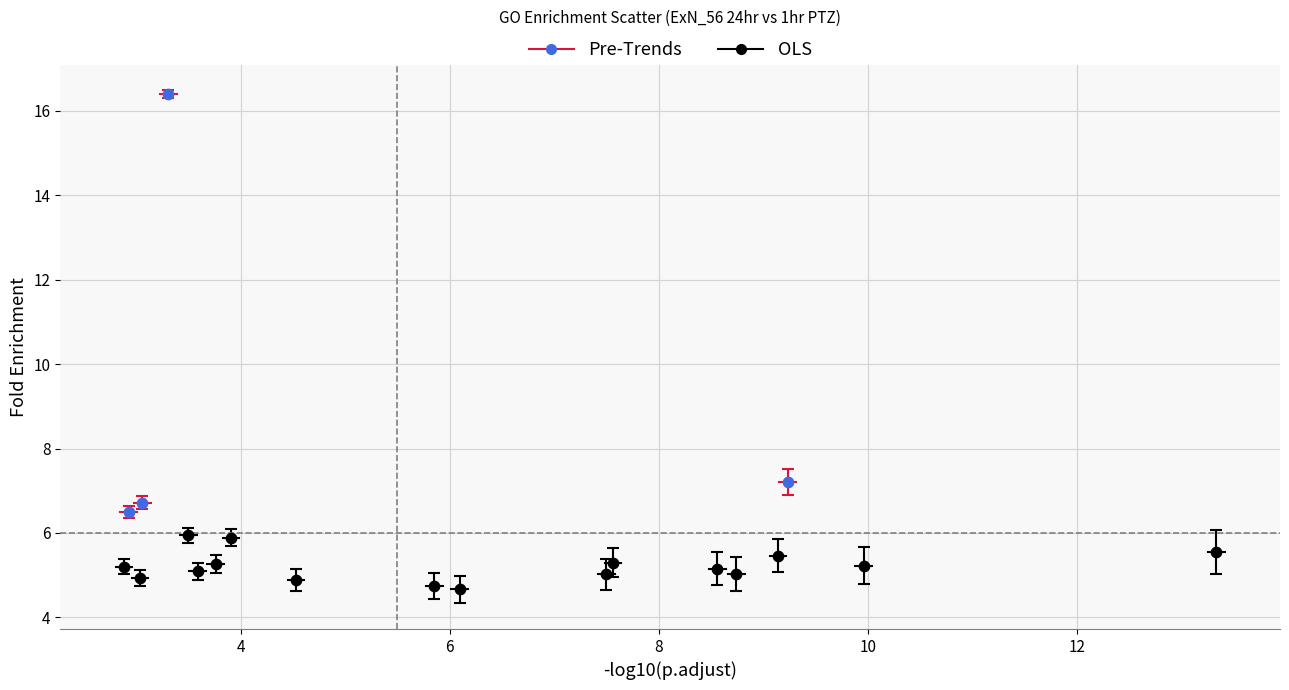

Which series has the largest Y range (max minus min)?

Pre-Trends